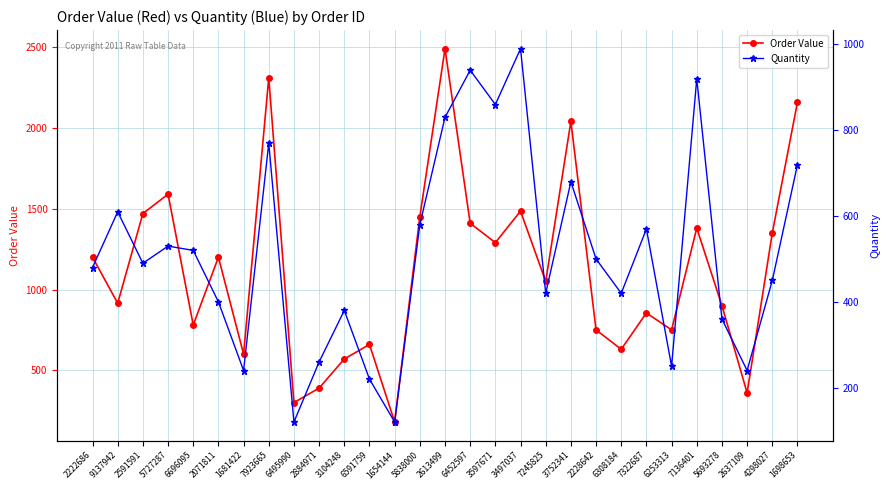

What is the highest value of the Order Value series?

2490